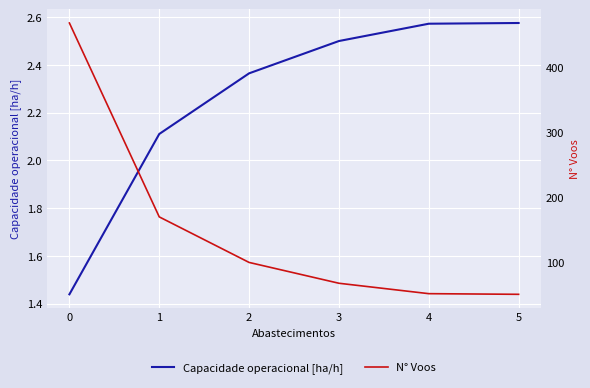

Is the value of Capacidade operacional [ha/h] at 1 greater than the value of N° Voos at 5?

No